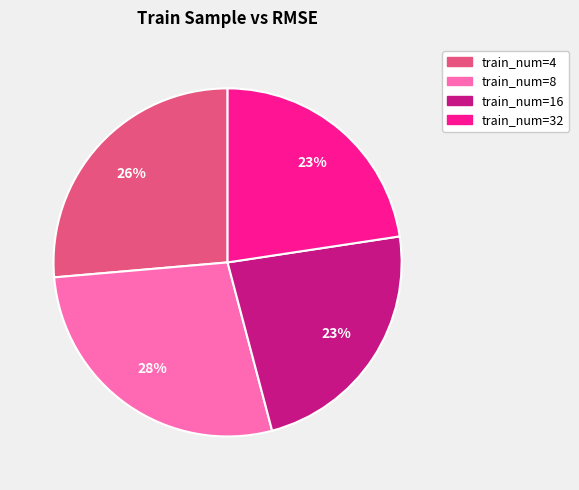

How many segments does this pie chart have?

4